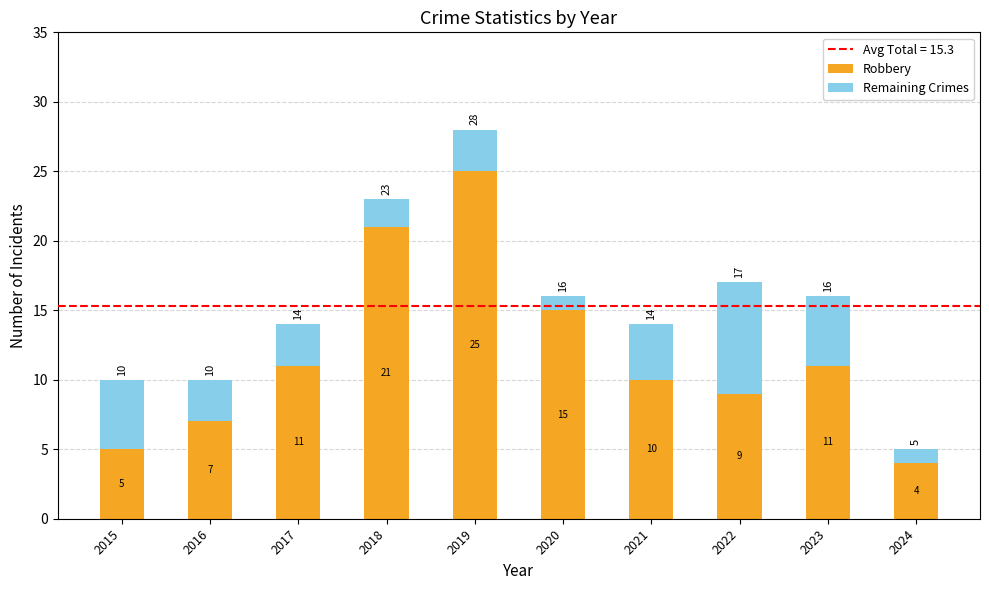

What is the lowest value of the Robbery series?

4